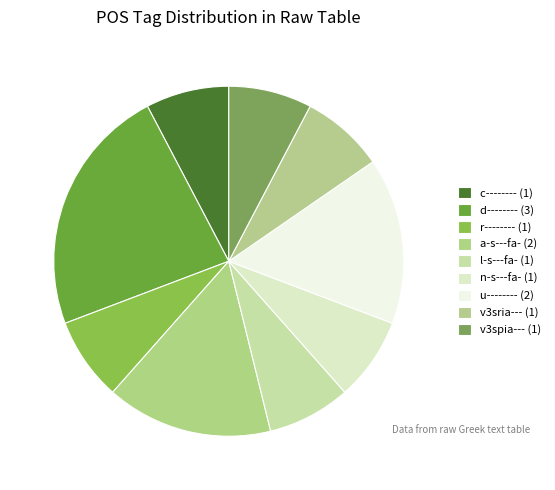

To the nearest percent, what is the difference between the d-------- and c-------- slice percentages?

15%